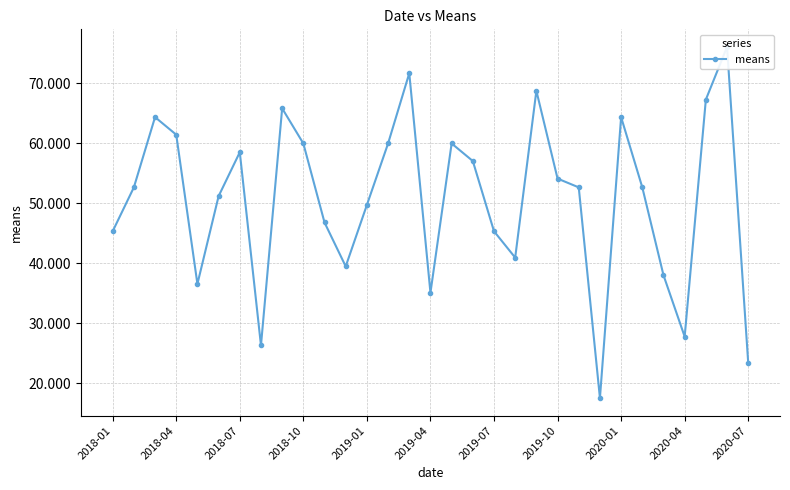

What is the maximum value shown in the chart?

76.1